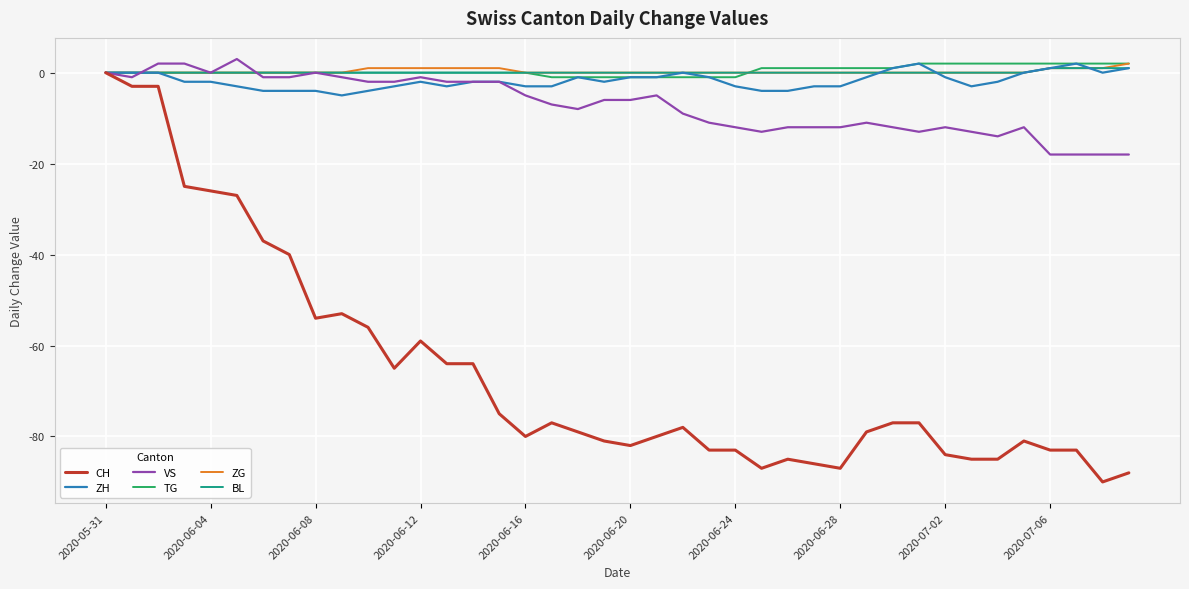

What is the maximum value shown in the chart?

3